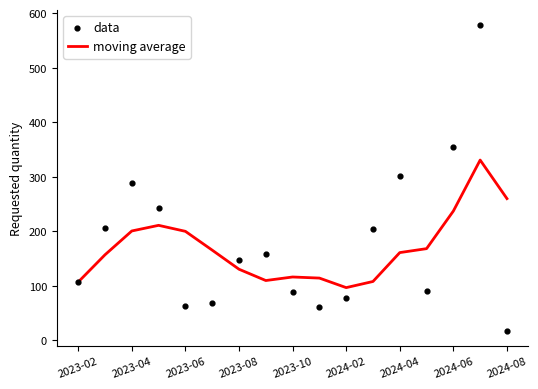

Which series contains the lowest Y value?

data